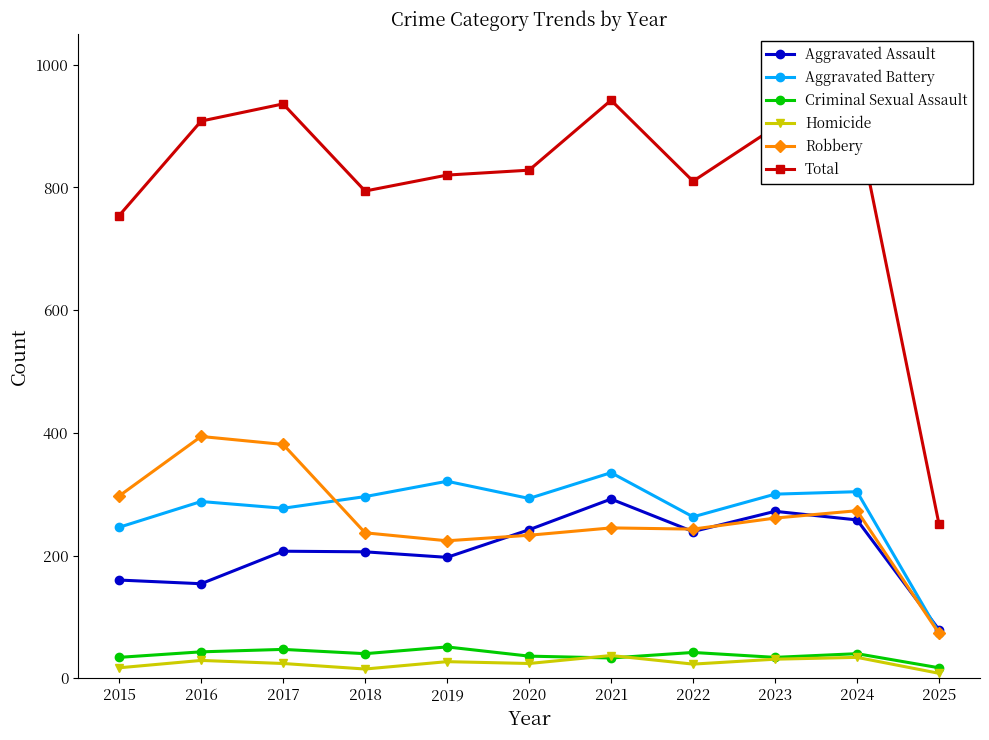

Is the value of Aggravated Assault at 2021 greater than the value of Homicide at 2019?

Yes